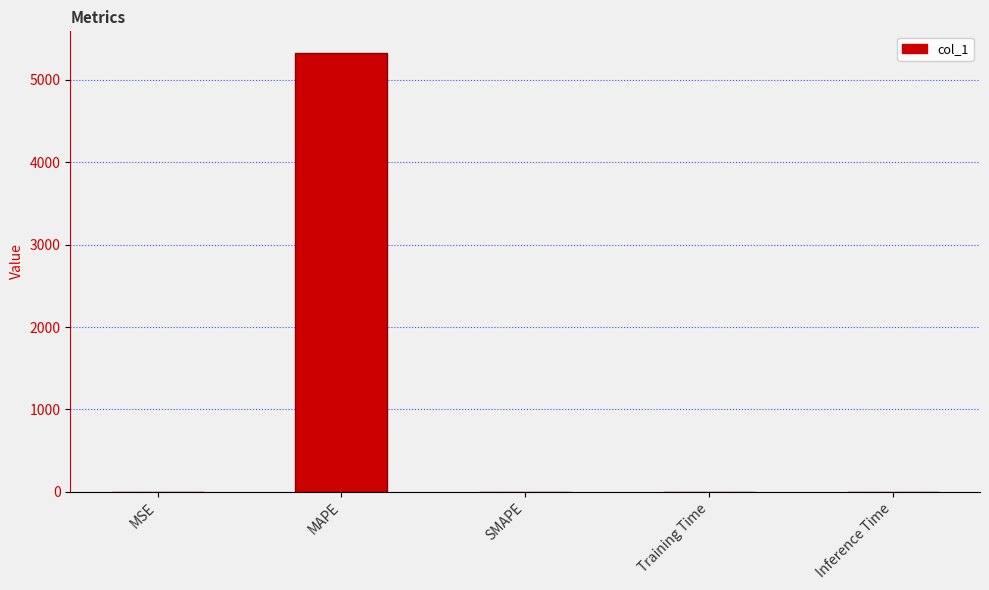

What is the maximum value shown in the chart?

5324.3